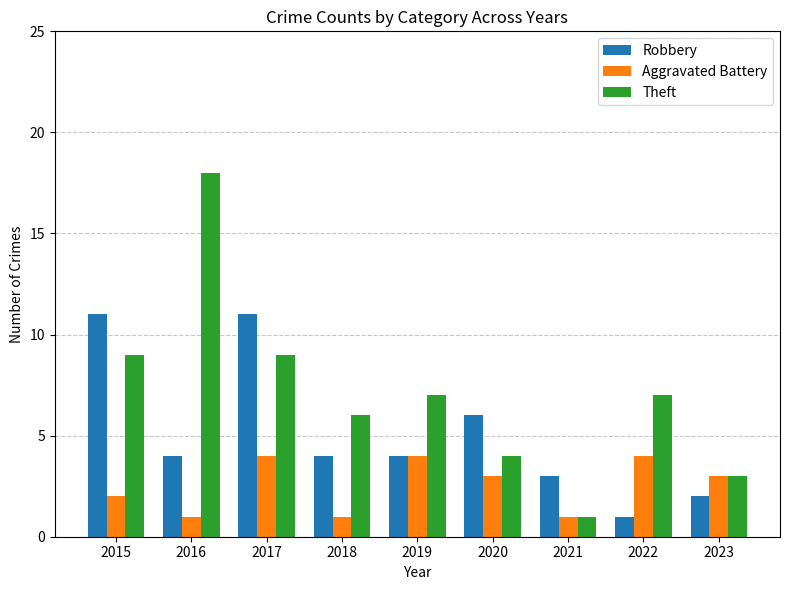

Between 2015 and 2022, which series saw the biggest shift?

Robbery